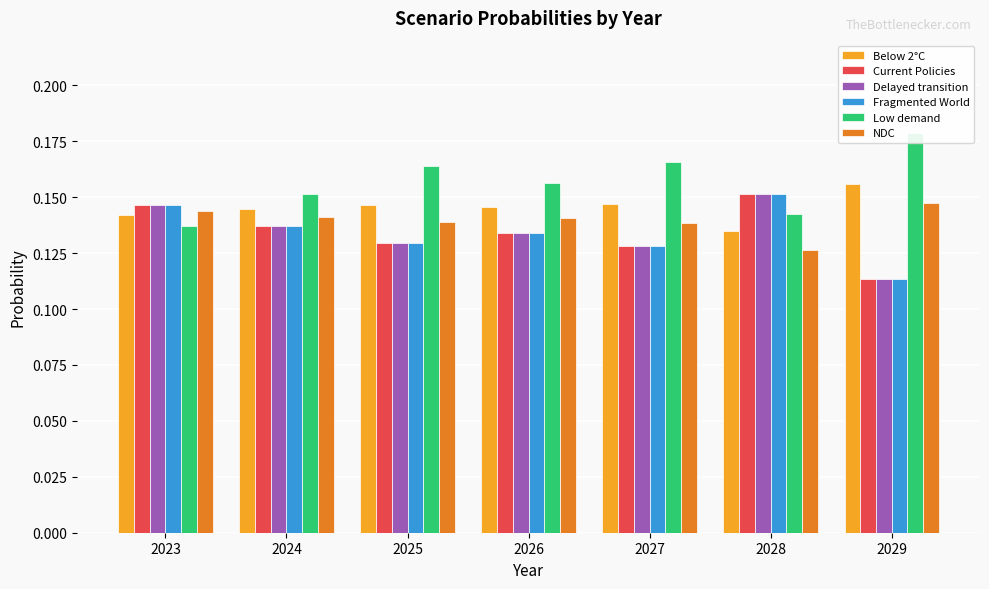

At 2029, list the series in order from smallest to largest.

Fragmented World, Current Policies, Delayed transition, NDC, Below 2°C, Low demand